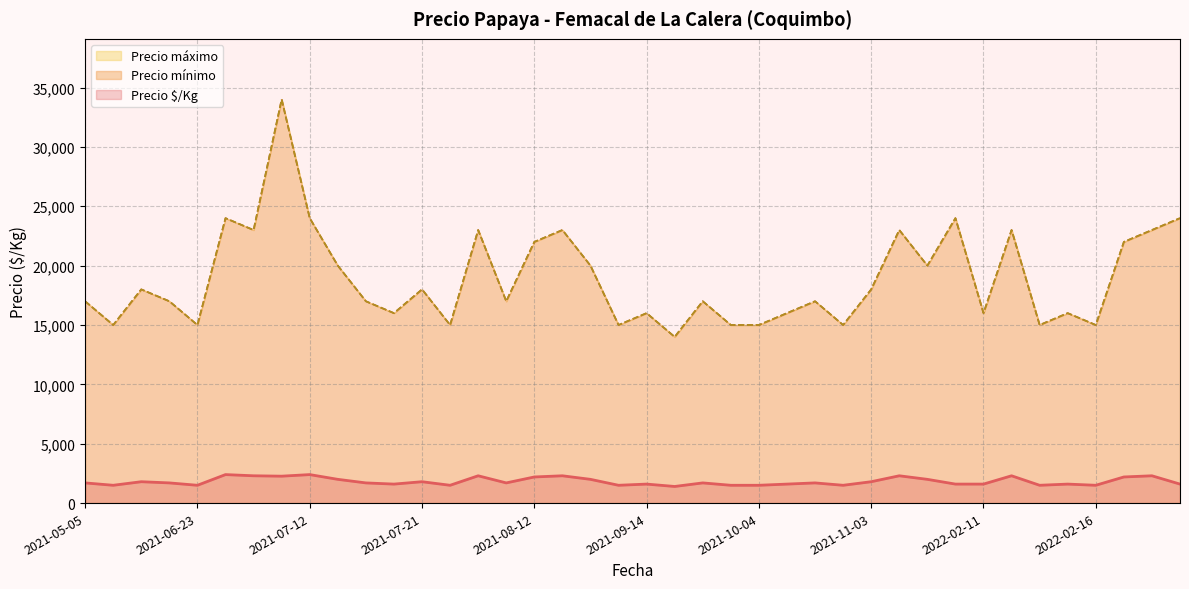

In Precio mínimo, how many points are higher than both neighbors (excluding endpoints)?

13